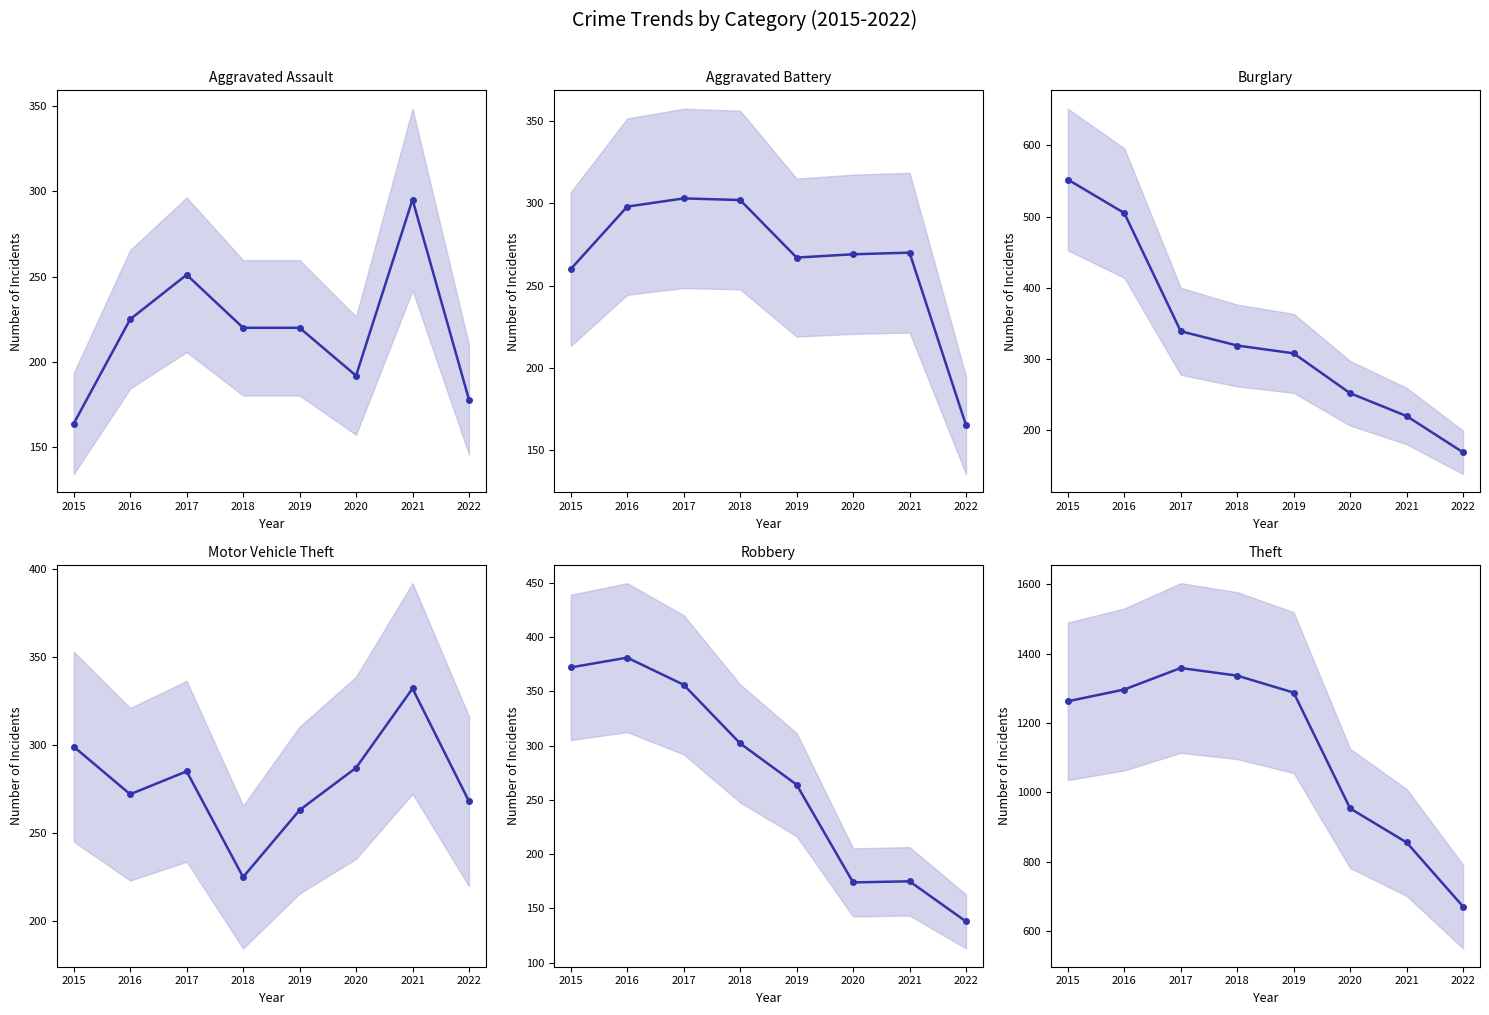

Where is the first local maximum for Motor Vehicle Theft?

2017